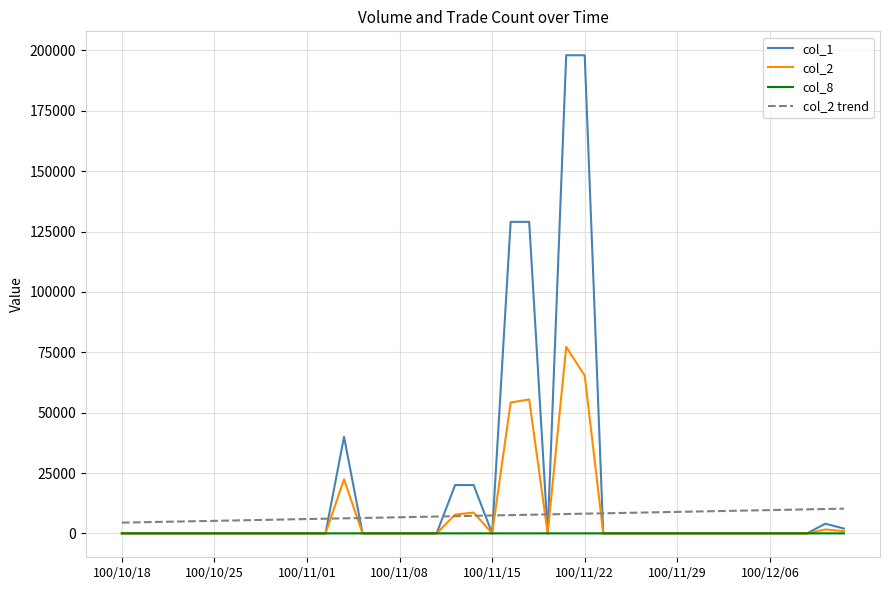

Which series has the largest total across all categories?

col_1